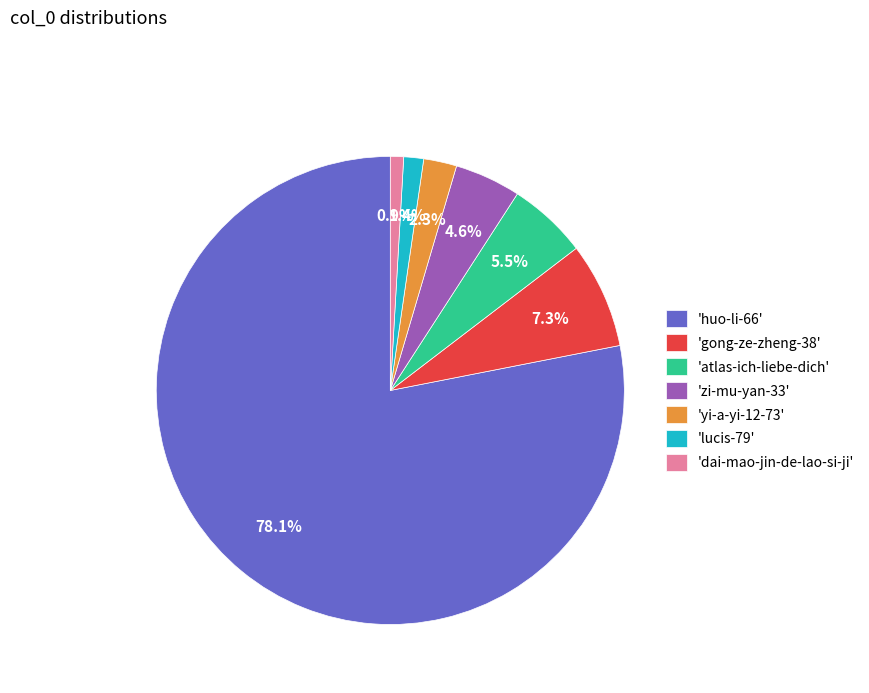

How many segments does this pie chart have?

7